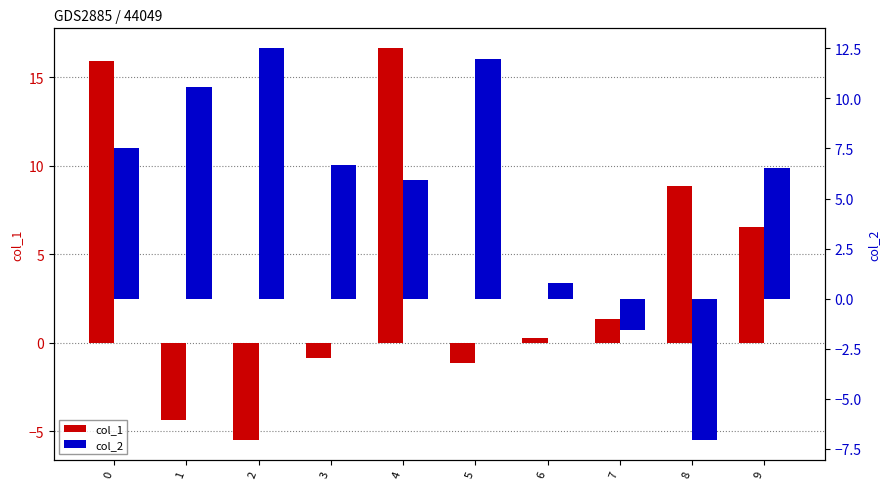

What is the sum of the col_2 values at 8 and 2?

5.4